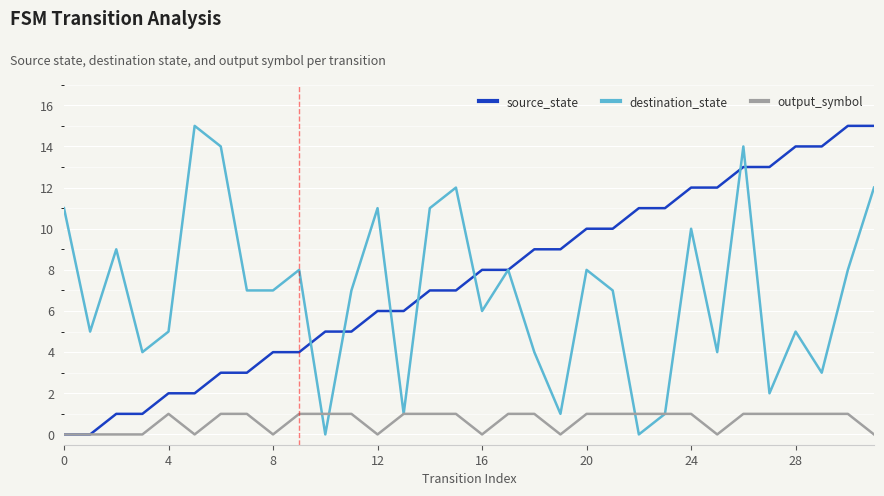

What is the value of the destination_state point at the 10th from the left?

8